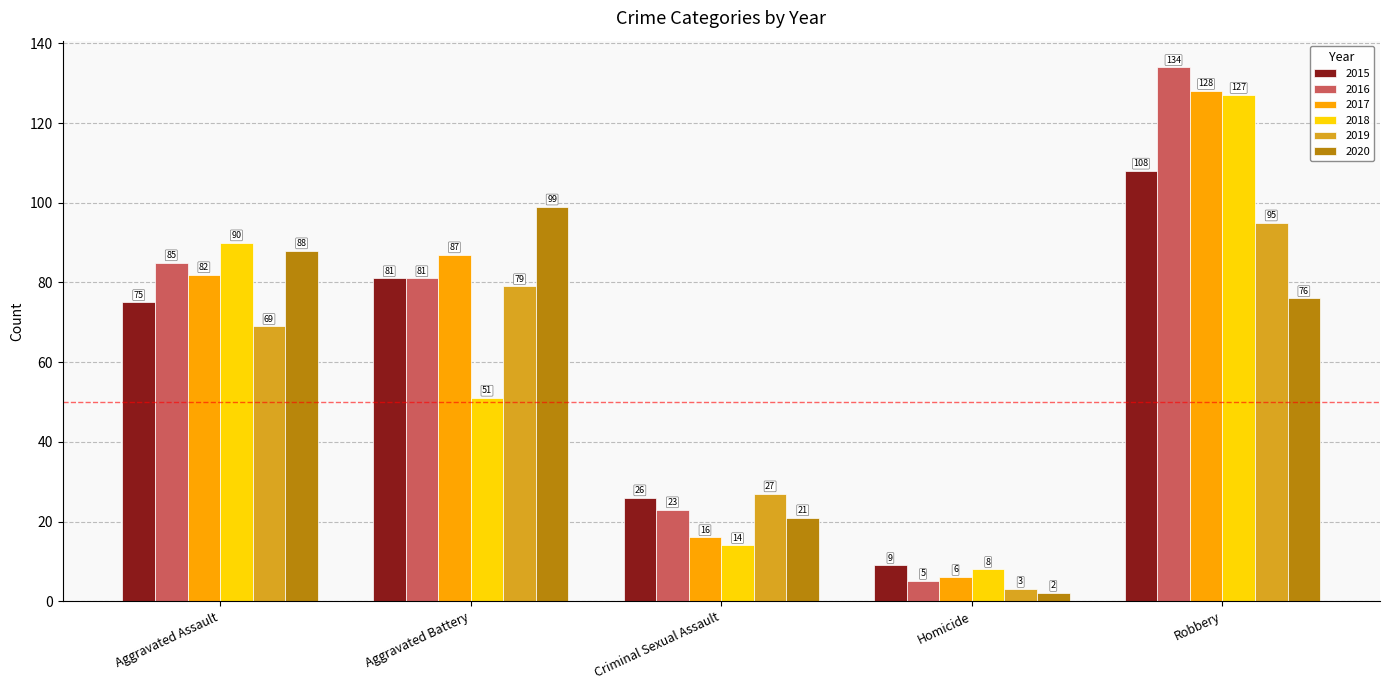

What is the minimum value shown in the chart?

2